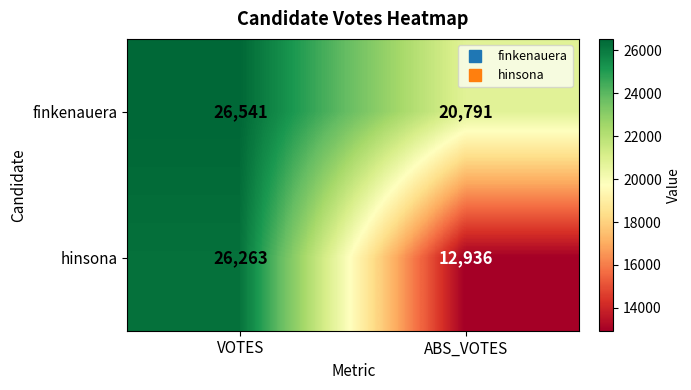

Reading left to right, extract all data points from this chart.

finkenauera: VOTES=26541	ABS_VOTES=20791
hinsona: VOTES=26263	ABS_VOTES=12936